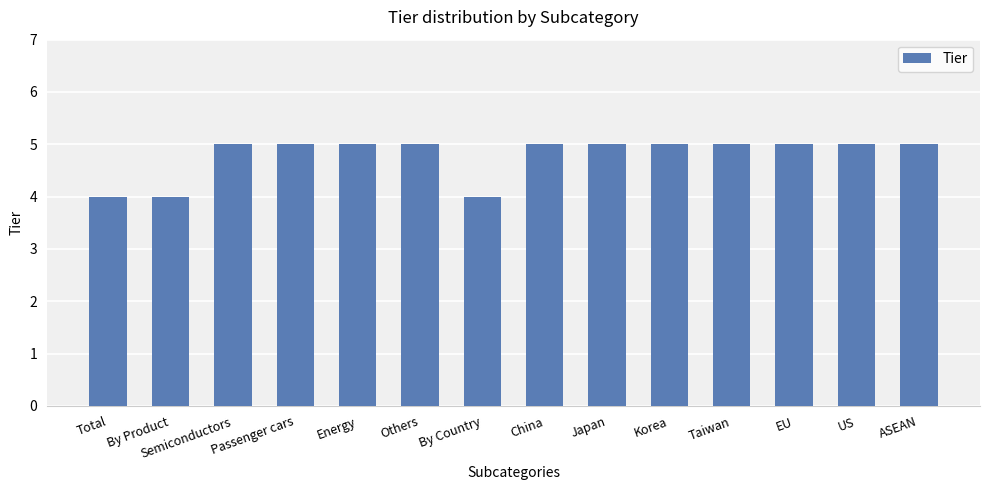

How many distinct data groups are displayed?

1